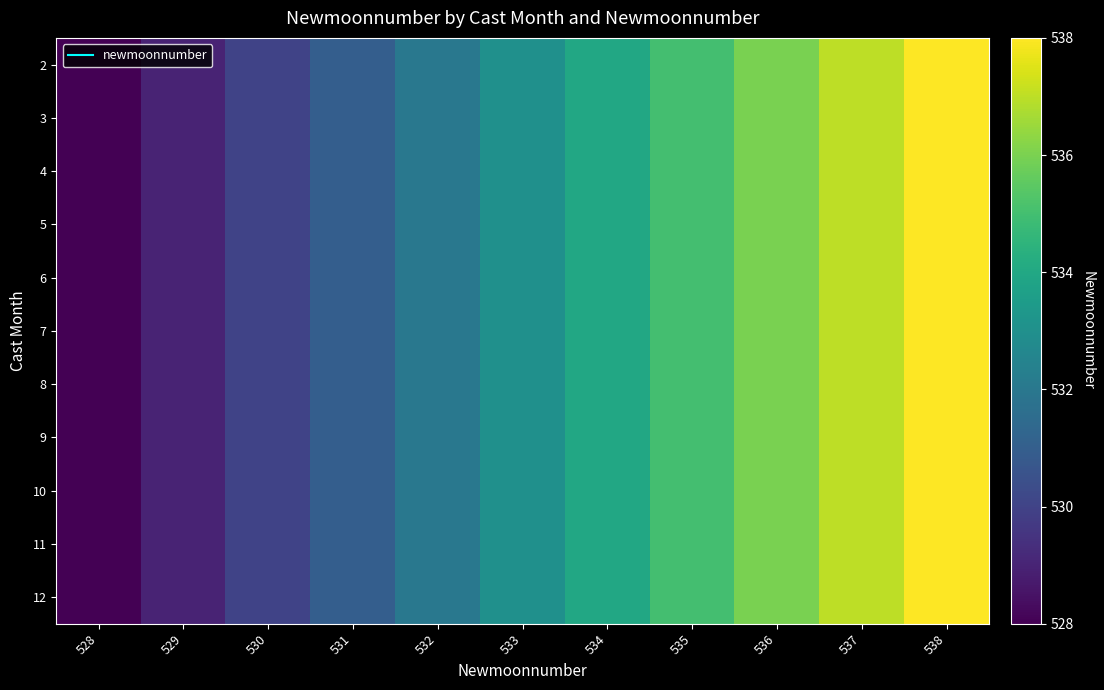

At 534, list the series in order from largest to smallest.

2, 3, 4, 5, 6, 7, 8, 9, 10, 11, 12